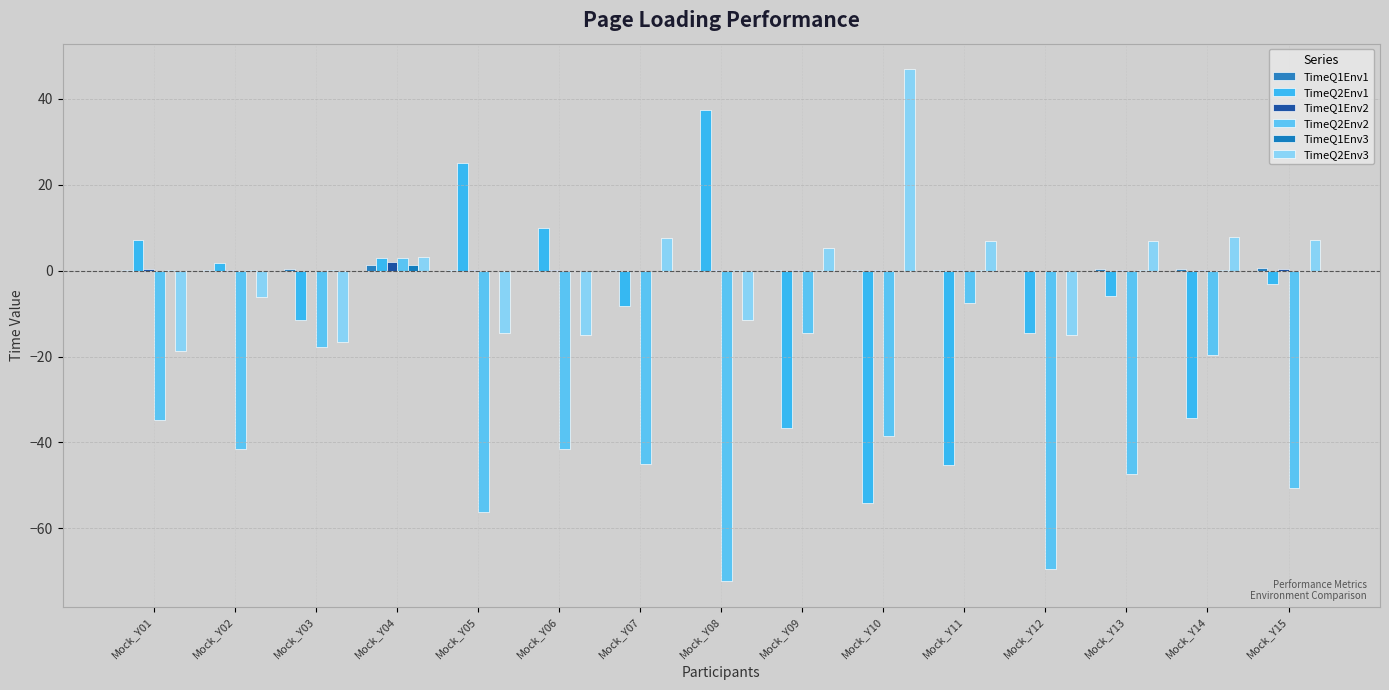

What is the difference between the maximum and minimum values in the TimeQ1Env1 series?

1.4